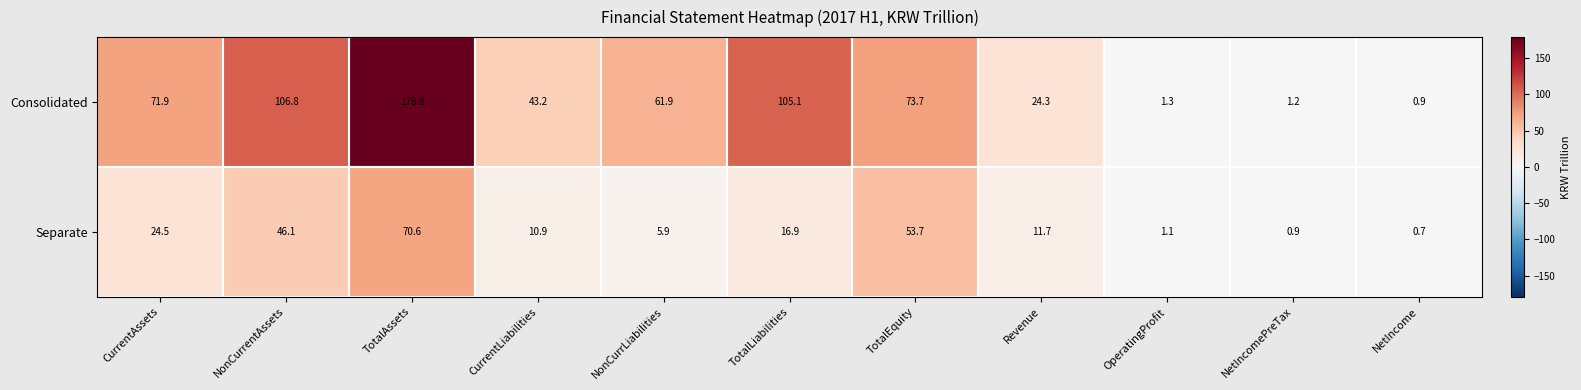

List the labels in order of Separate value, smallest first.

NetIncome, NetIncomePreTax, OperatingProfit, NonCurrLiabilities, CurrentLiabilities, Revenue, TotalLiabilities, CurrentAssets, NonCurrentAssets, TotalEquity, TotalAssets